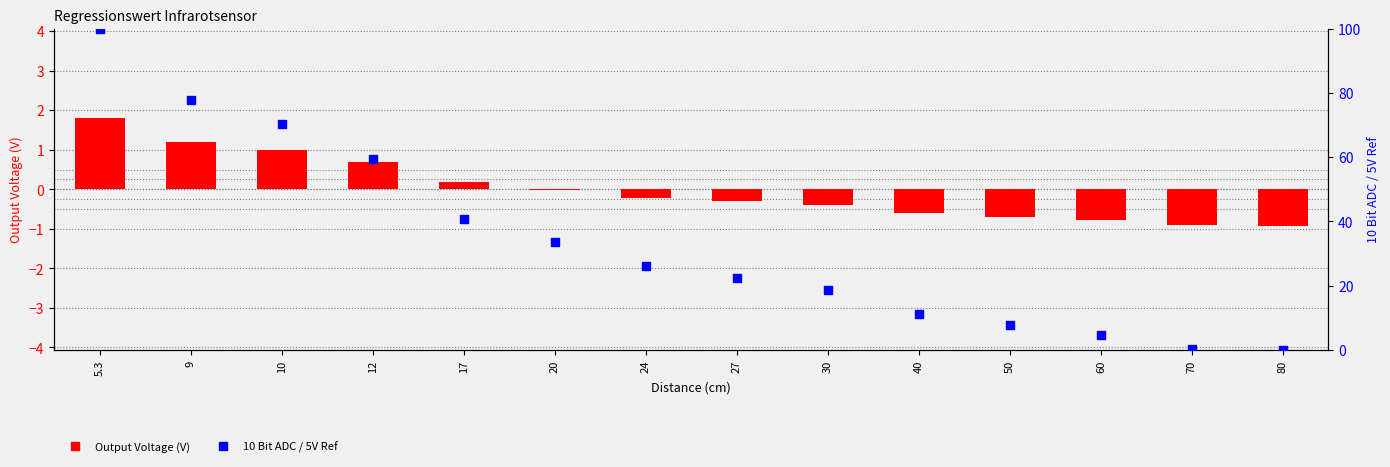

Is the value of Output Voltage (V) at 70 greater than the value of 10 Bit ADC / 5V Ref at 20?

No